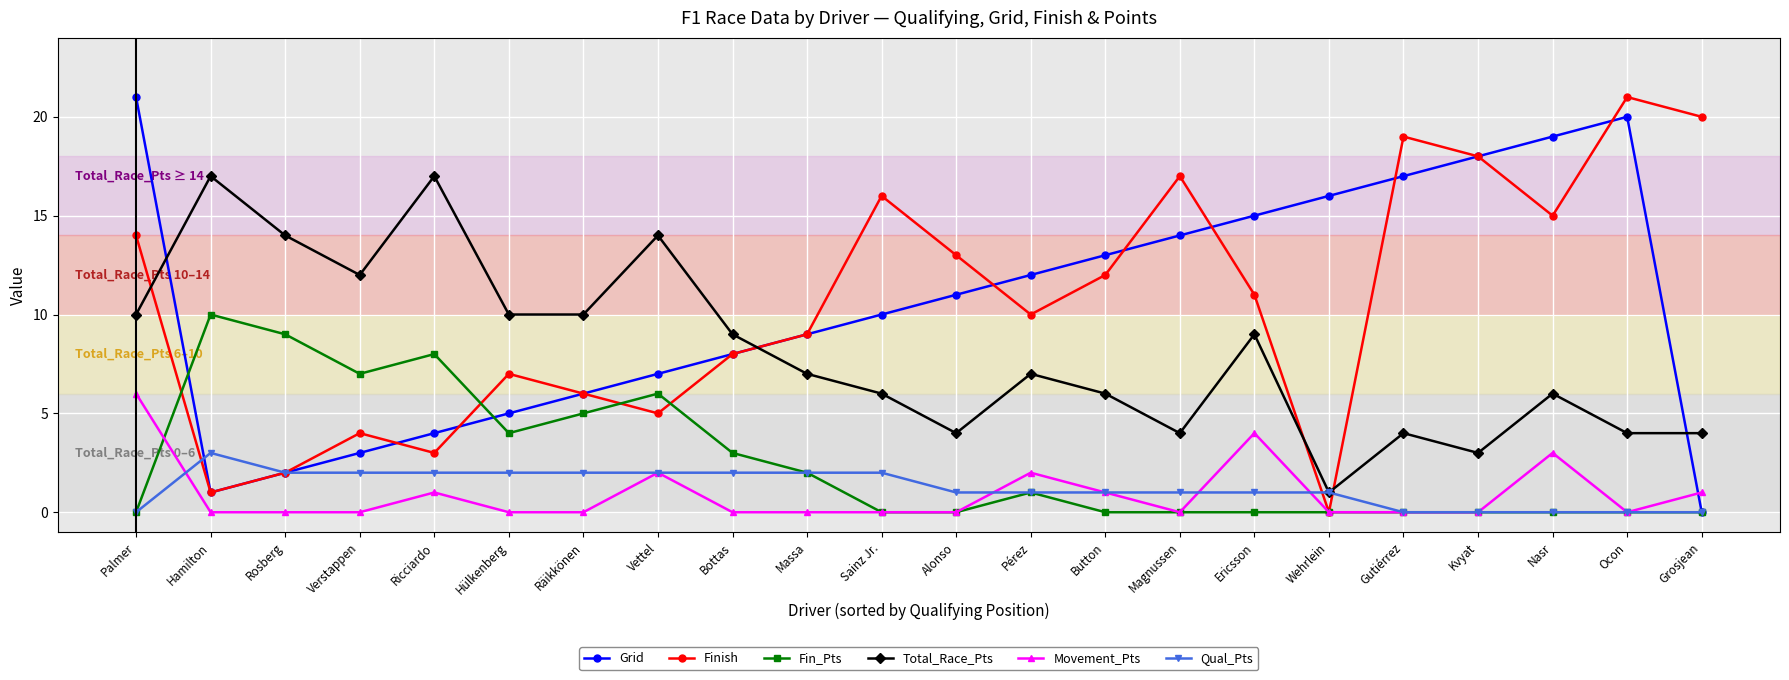

In Total_Race_Pts, how many points are higher than both neighbors (excluding endpoints)?

7